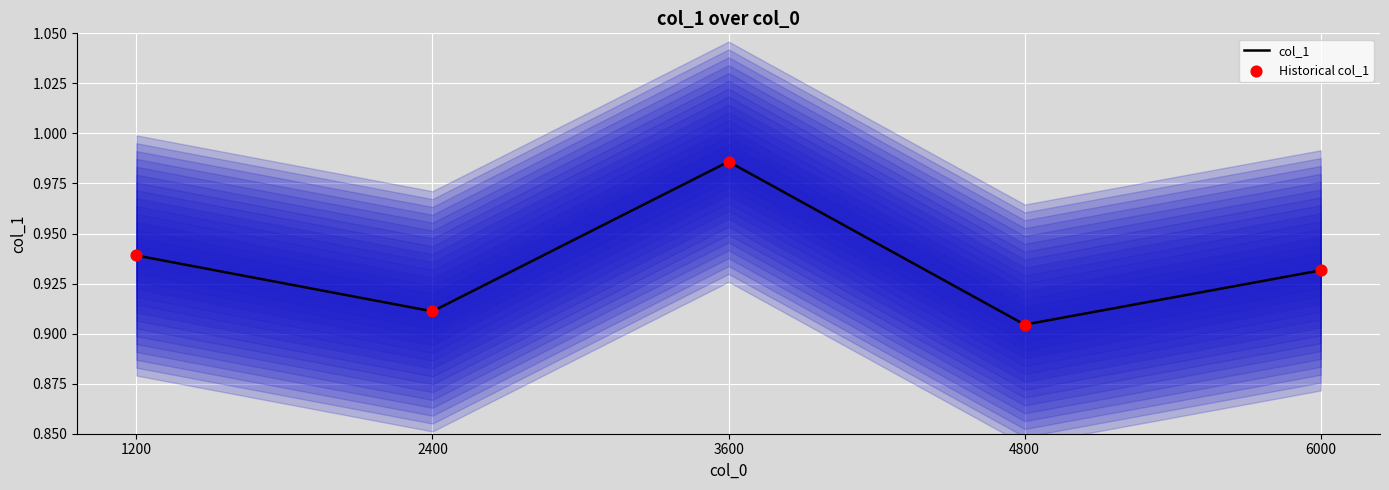

Is the value of Historical col_1 at 3600 greater than the value of col_1 at 6000?

Yes